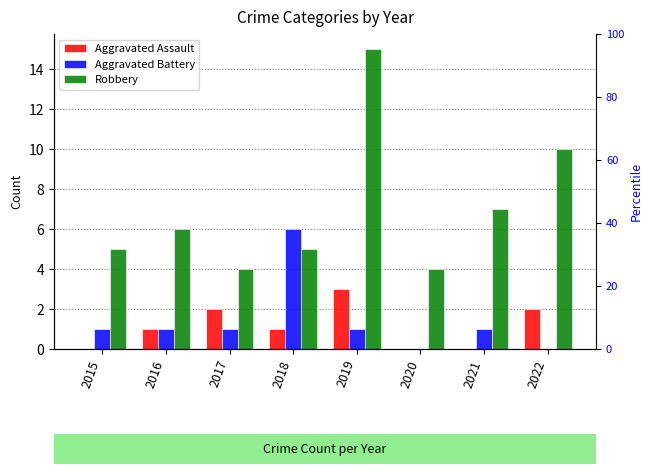

What is the value of the Aggravated Assault bar at the 4th from the left?

1